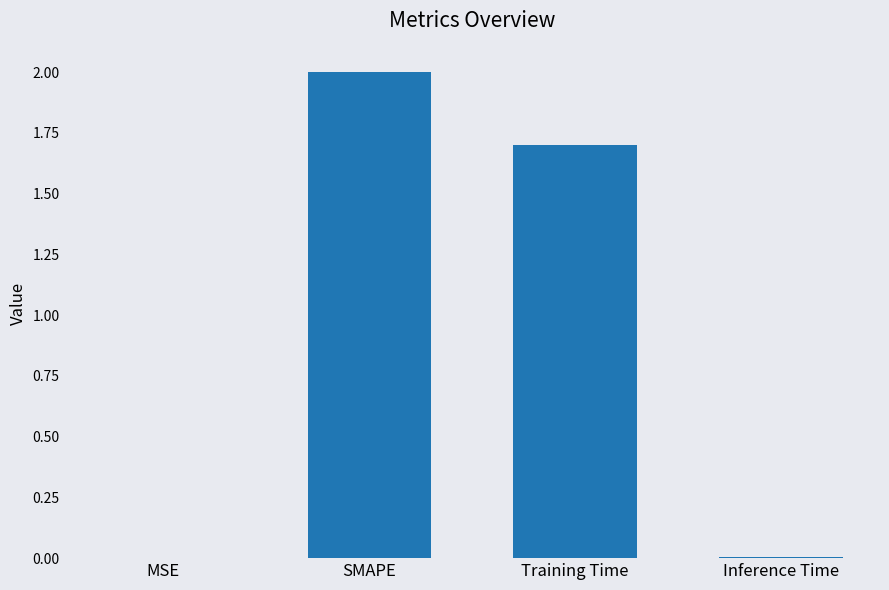

Where is the data nearest to the value 1?

Training Time